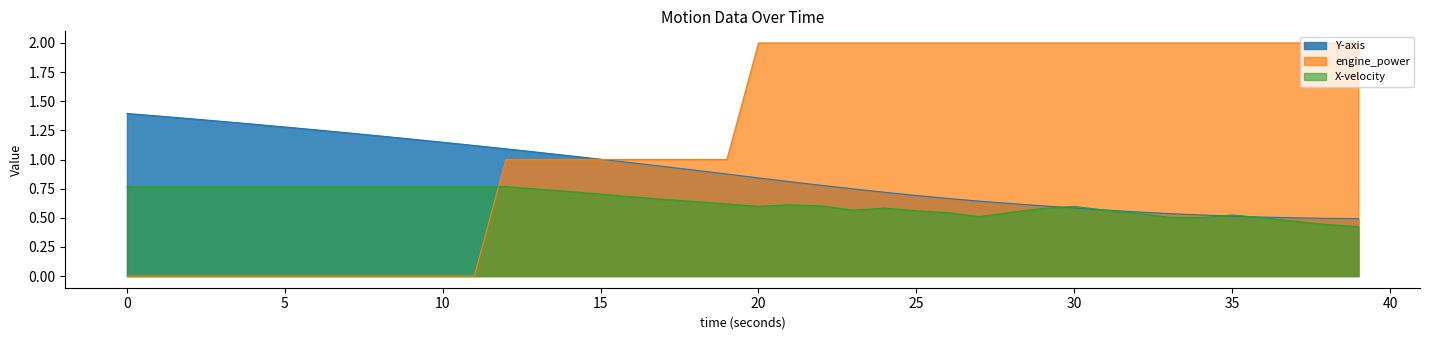

Between 3 and 38, which series saw the biggest shift?

engine_power